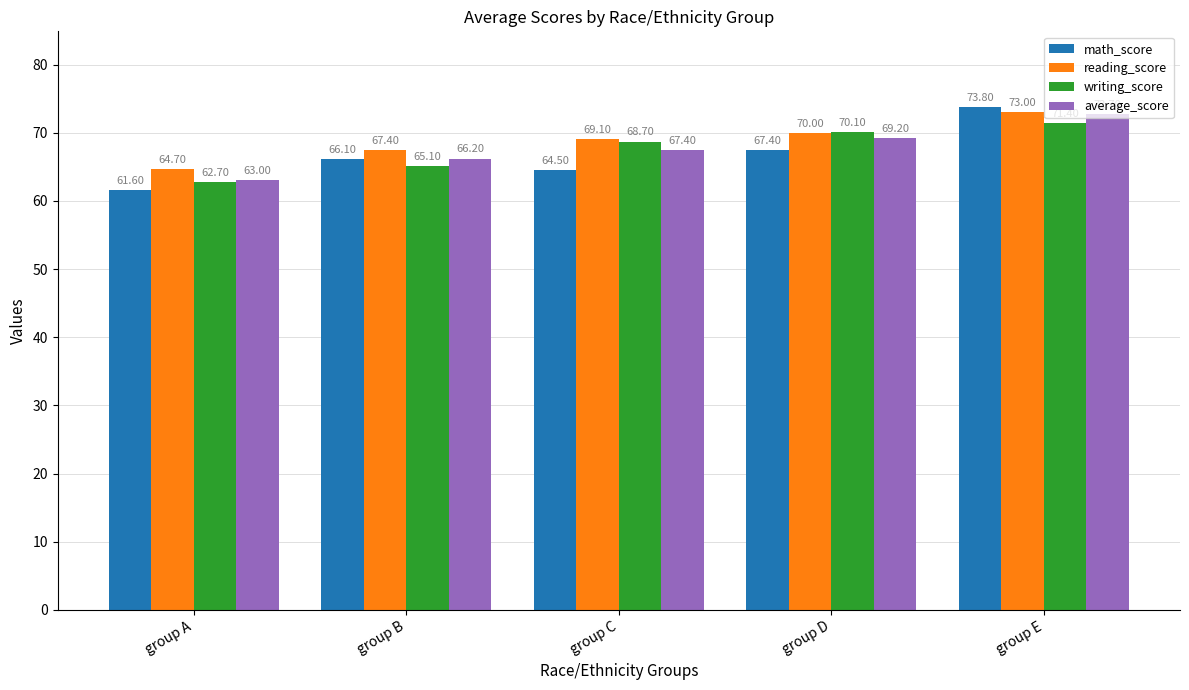

Which series has the largest total across all categories?

reading_score